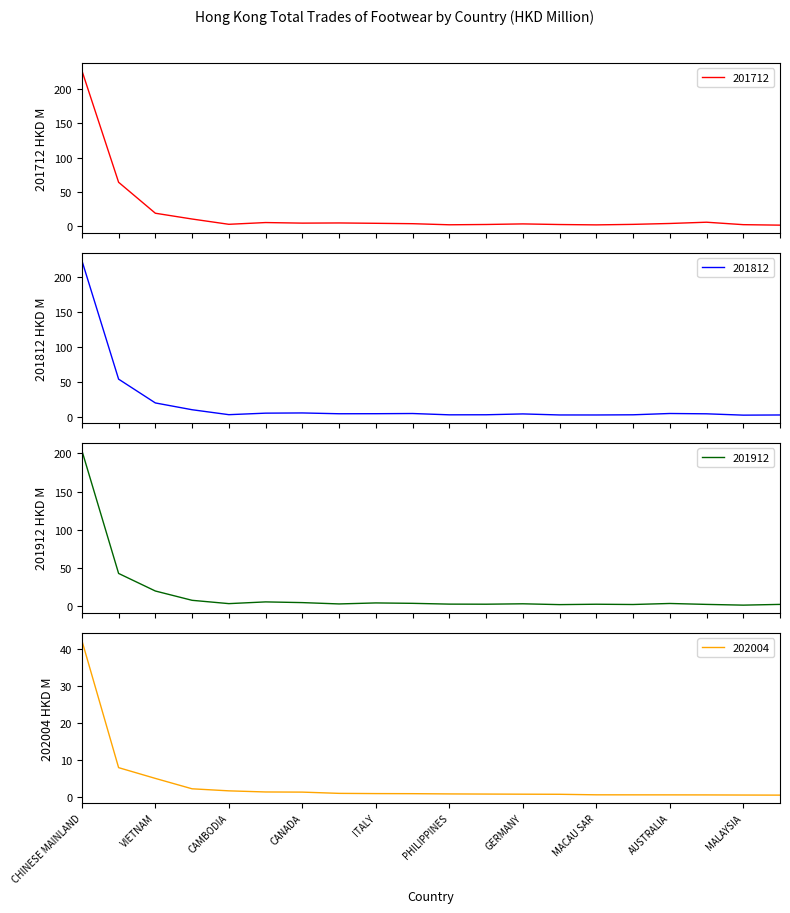

At which category is the sum across all series the highest?

CHINESE MAINLAND